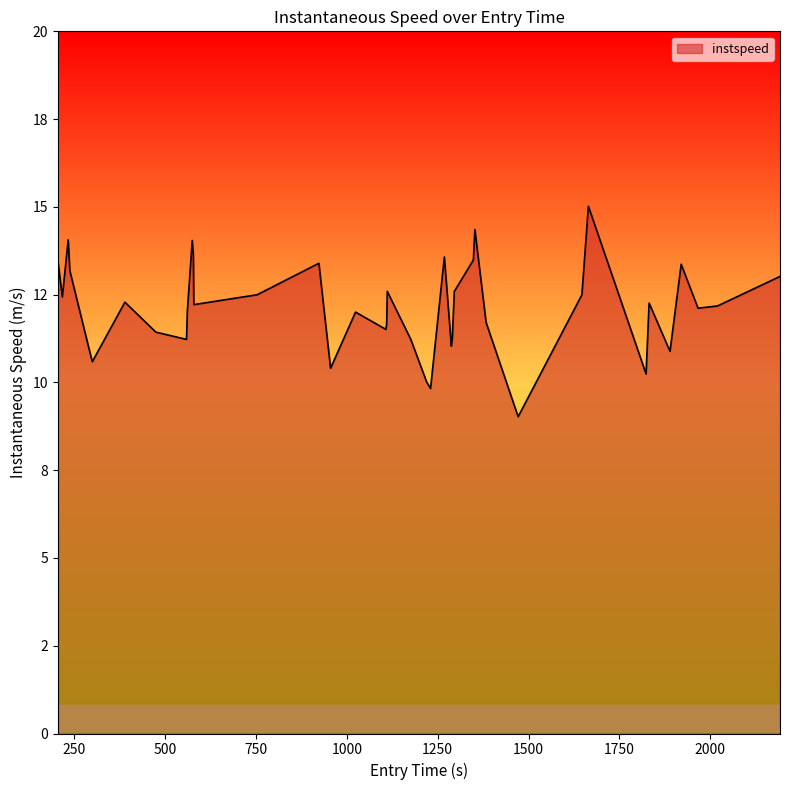

How many points are higher than both their immediate neighbors (excluding endpoints)?

11